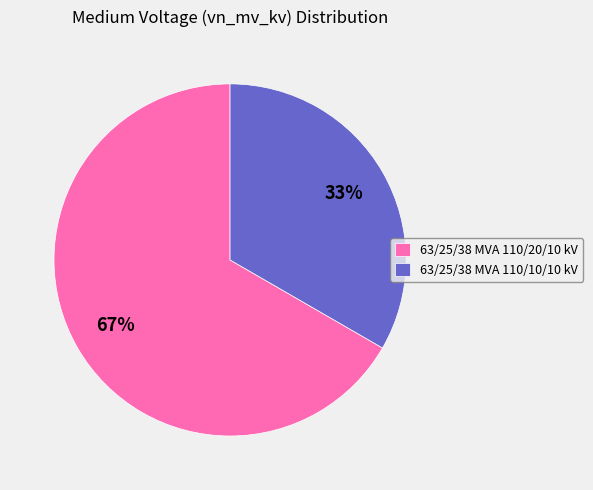

The 63/25/38 MVA 110/10/10 kV slice represents 45% of the pie. True or false?

False